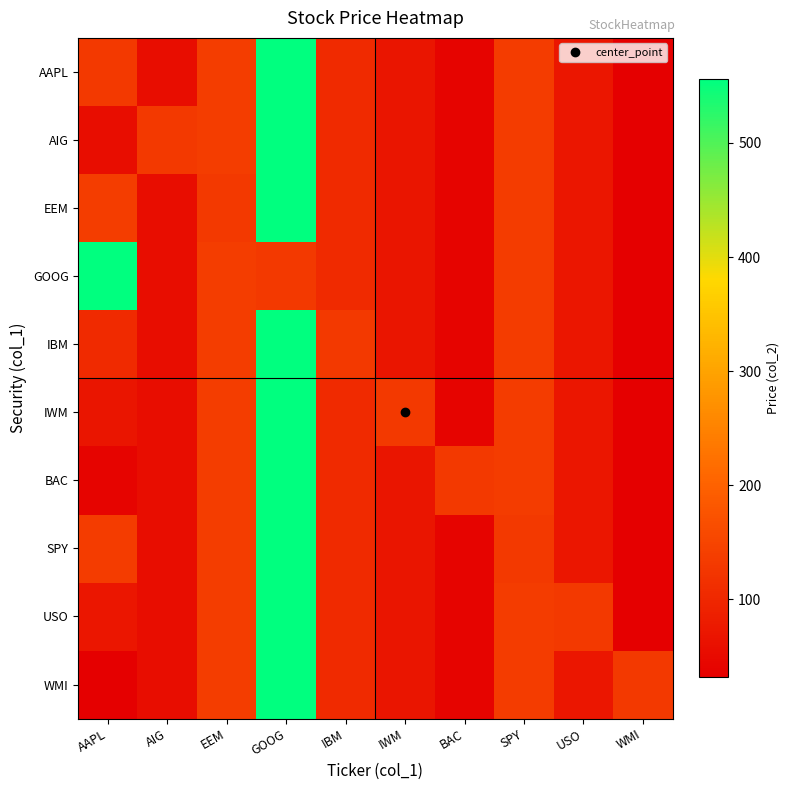

How many data points does each series have?

10